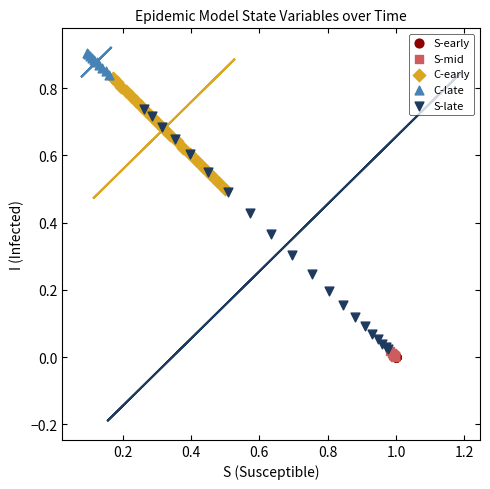

What are all the series names shown in the legend?

S-early, S-mid, C-early, C-late, S-late